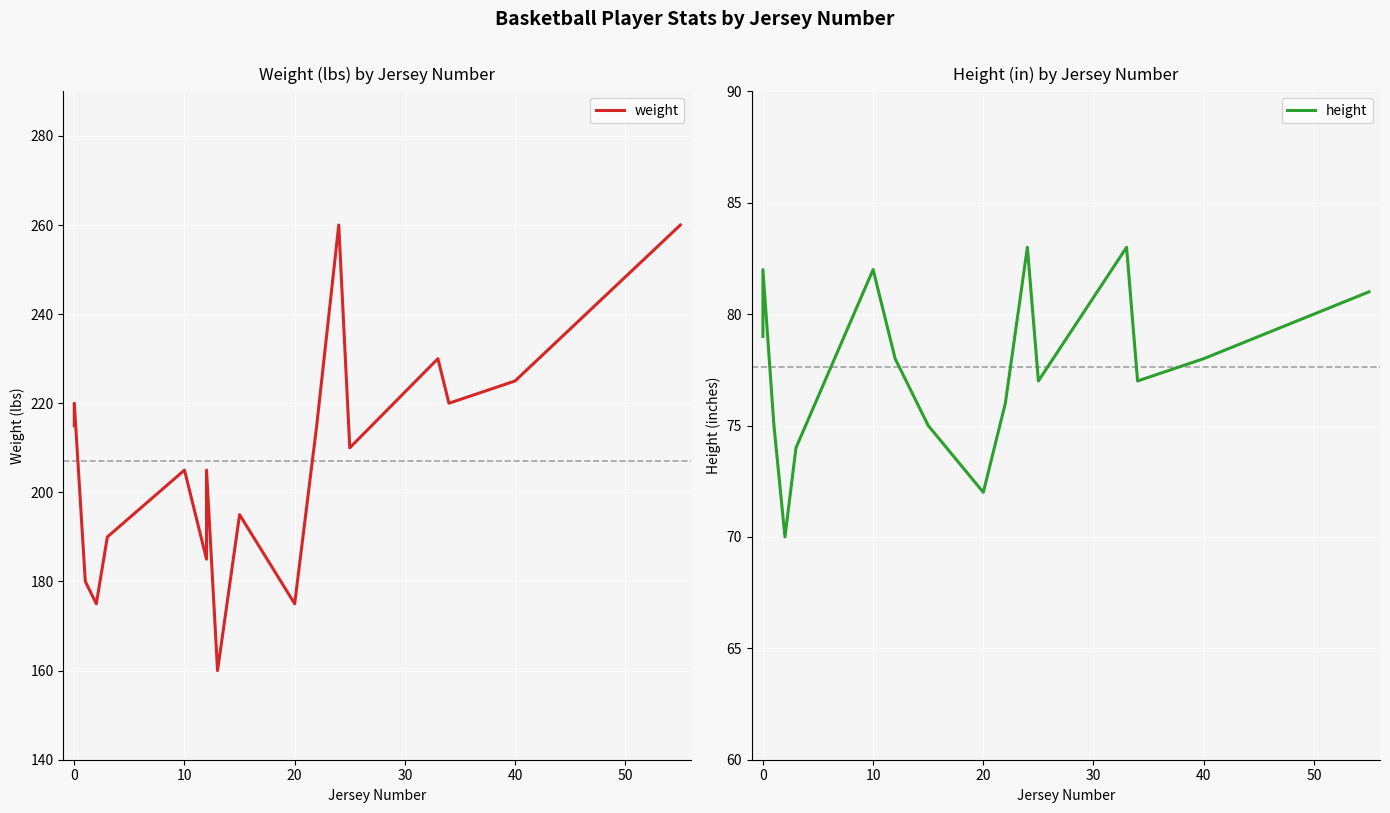

Which series has the largest range (max minus min)?

weight